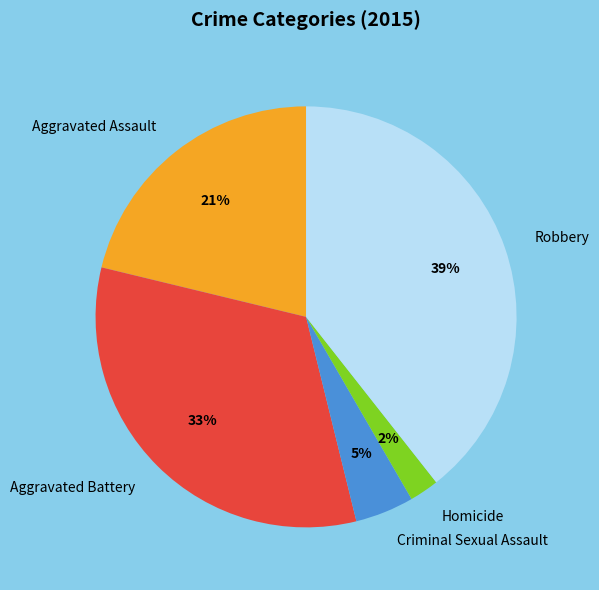

Between Homicide and Criminal Sexual Assault, which is larger?

Criminal Sexual Assault